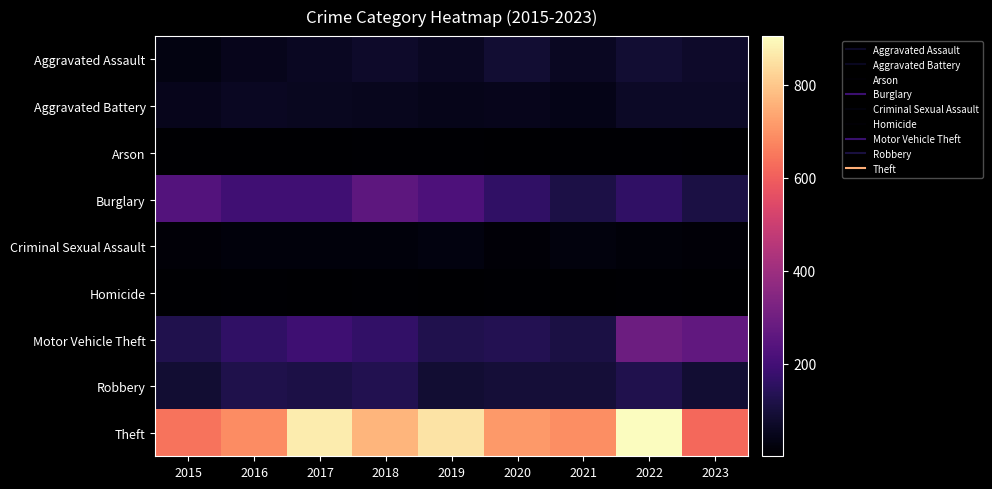

What is the total value across all series at 2021?

1148